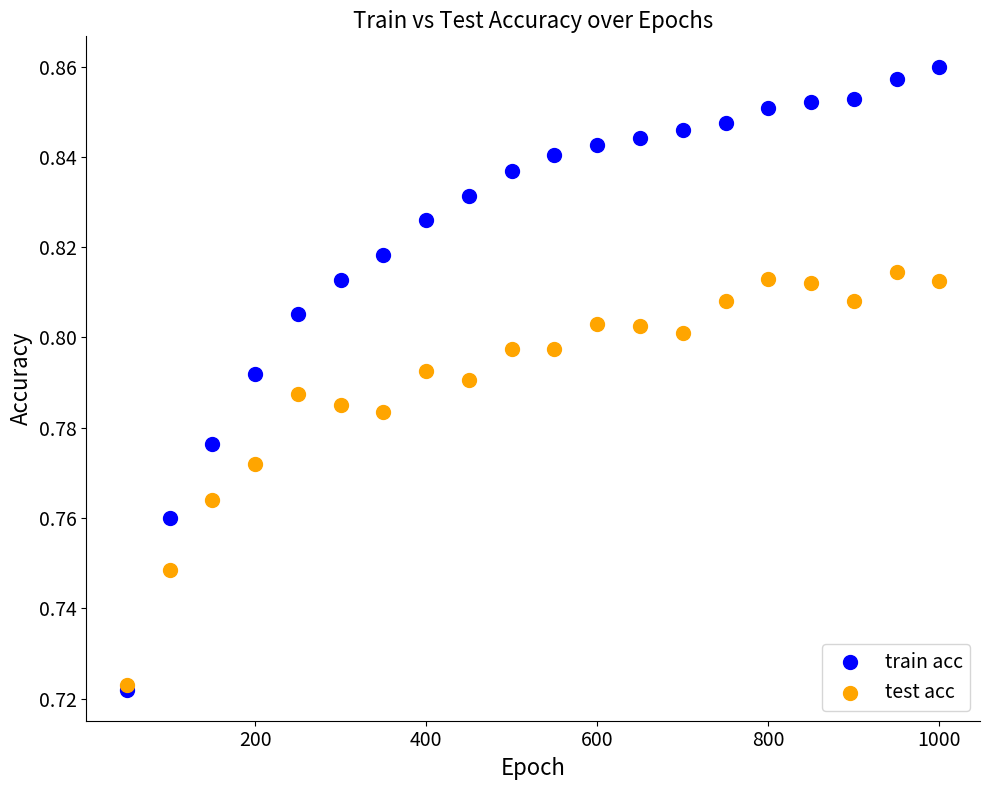

Which series has the widest spread of Y values?

train acc